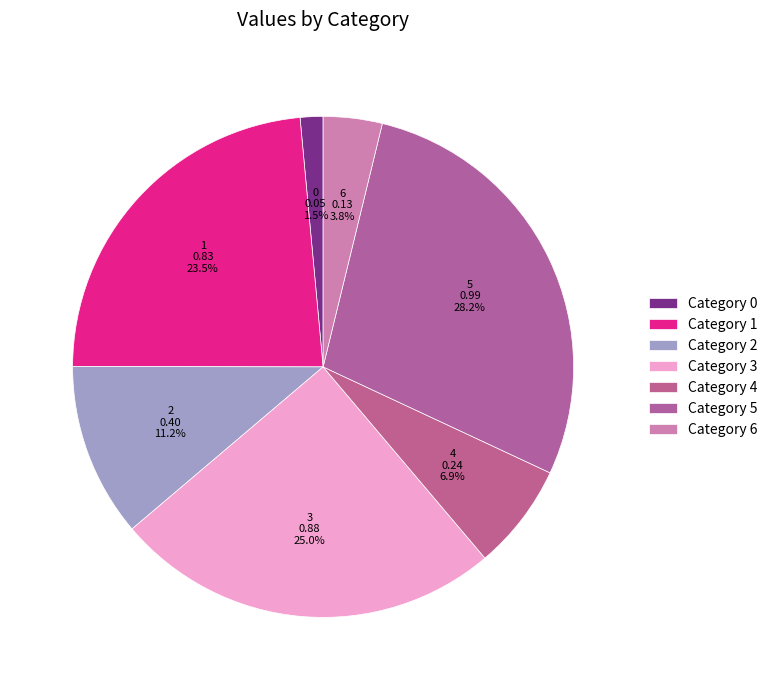

To the nearest percent, what is the difference between the largest and smallest slice percentages?

27%